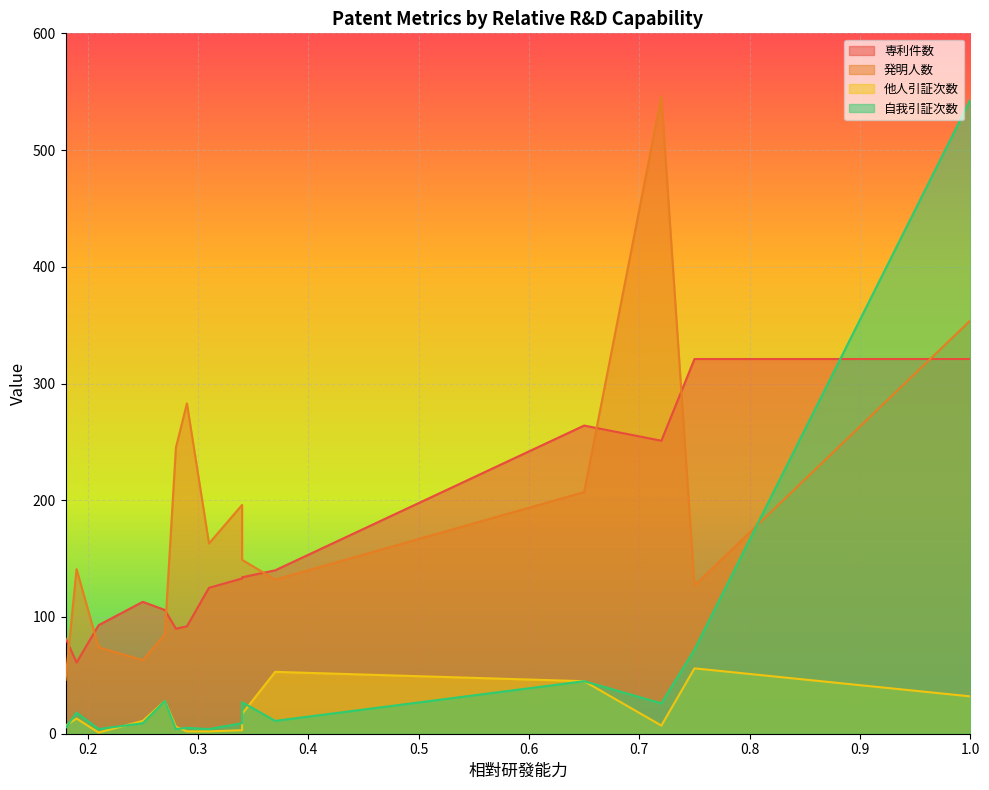

What is the total value across all series at 0.65?

561